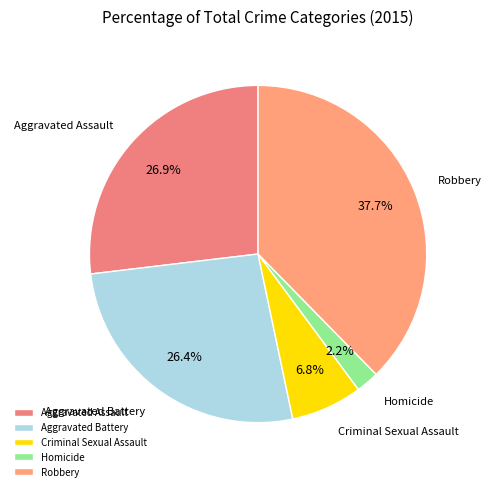

Between Aggravated Assault and Robbery, which is larger?

Robbery